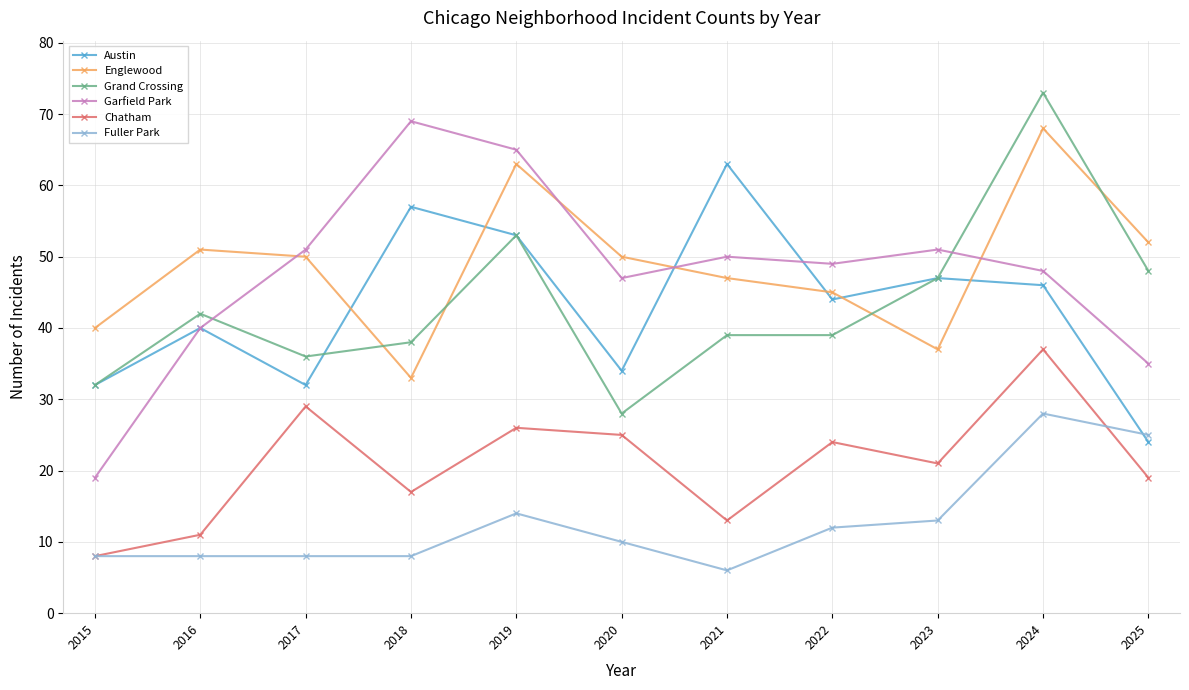

Reading left to right, list all the values displayed in this chart.

Austin: 32	40	32	57	53	34	63	44	47	46	24
Englewood: 40	51	50	33	63	50	47	45	37	68	52
Grand Crossing: 32	42	36	38	53	28	39	39	47	73	48
Garfield Park: 19	40	51	69	65	47	50	49	51	48	35
Chatham: 8	11	29	17	26	25	13	24	21	37	19
Fuller Park: 8	8	8	8	14	10	6	12	13	28	25